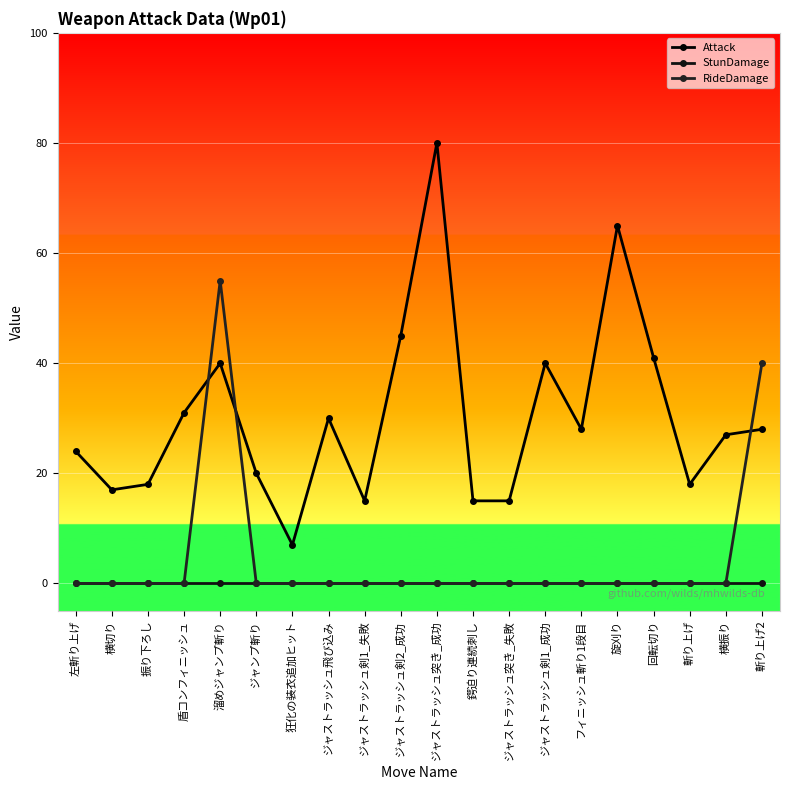

What is the difference between the second highest and second lowest values in the Attack series?

50